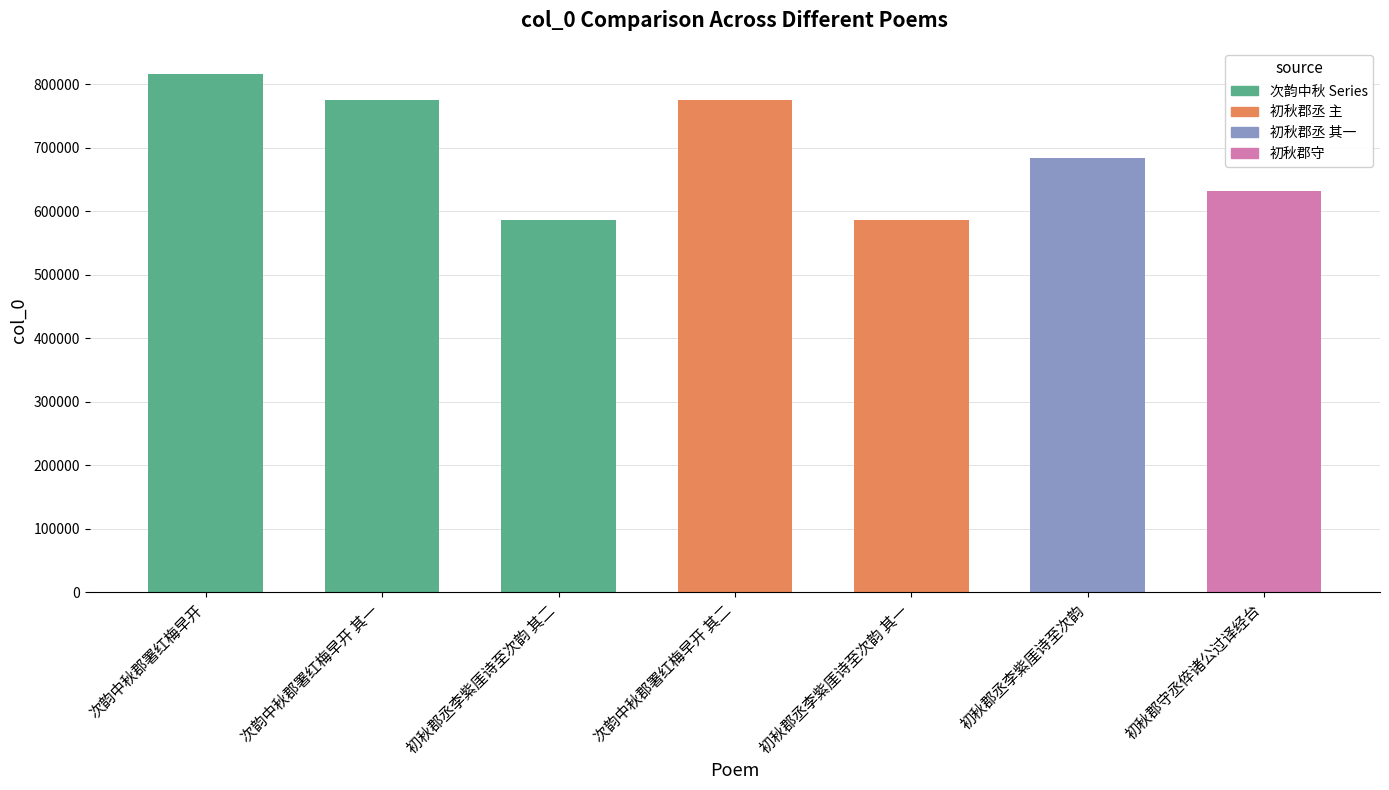

What is the difference between the values at 初秋郡丞李紫厓诗至次韵 其一 and 初秋郡丞李紫厓诗至次韵?

96705